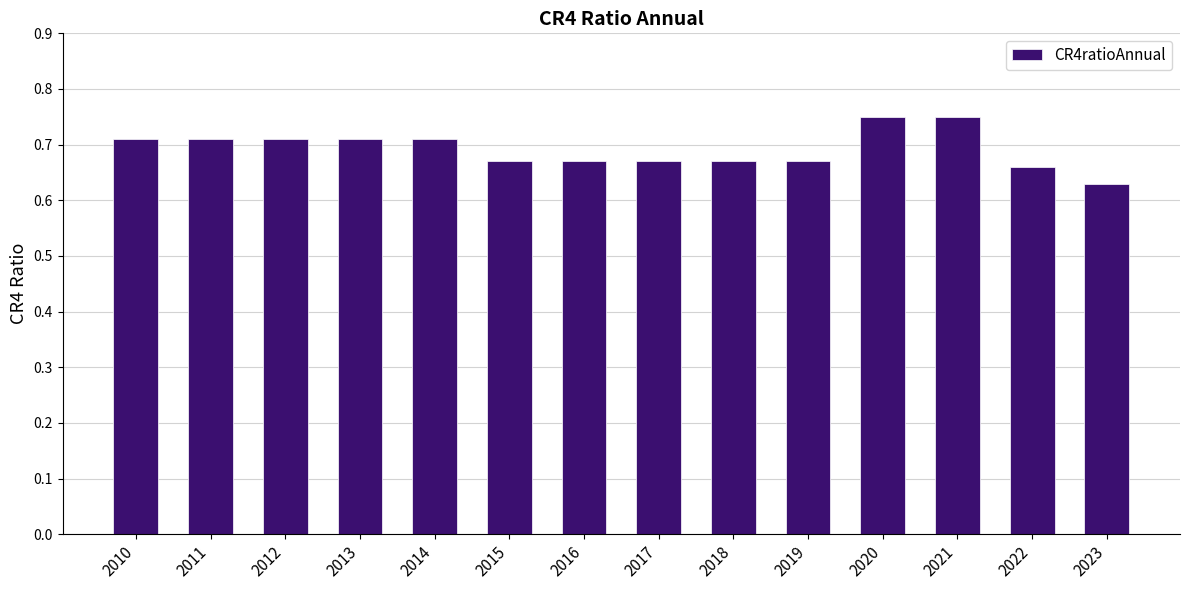

At which label is the value closest to 0?

2023